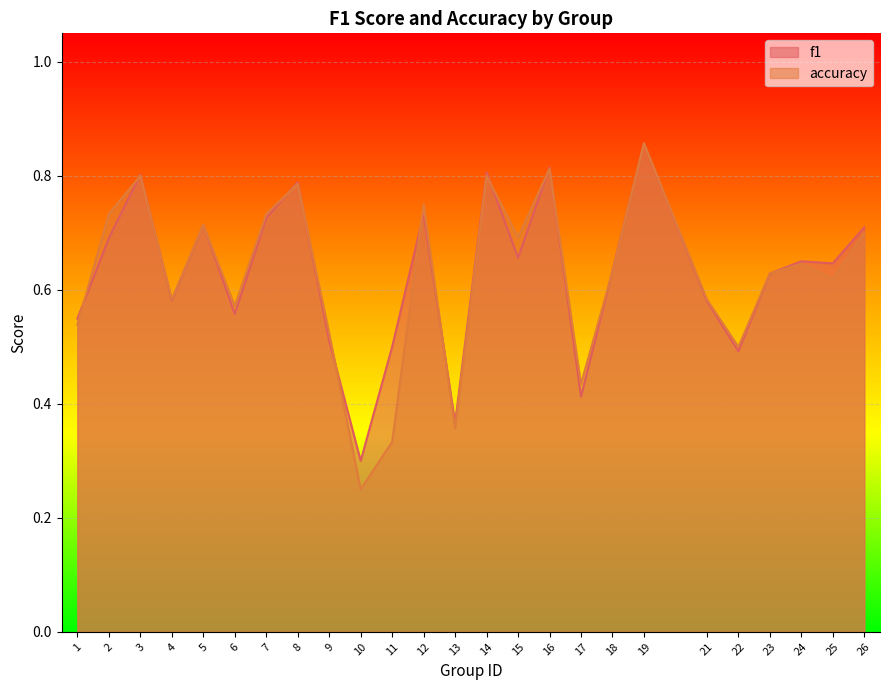

In f1, how many points are higher than both neighbors (excluding endpoints)?

8